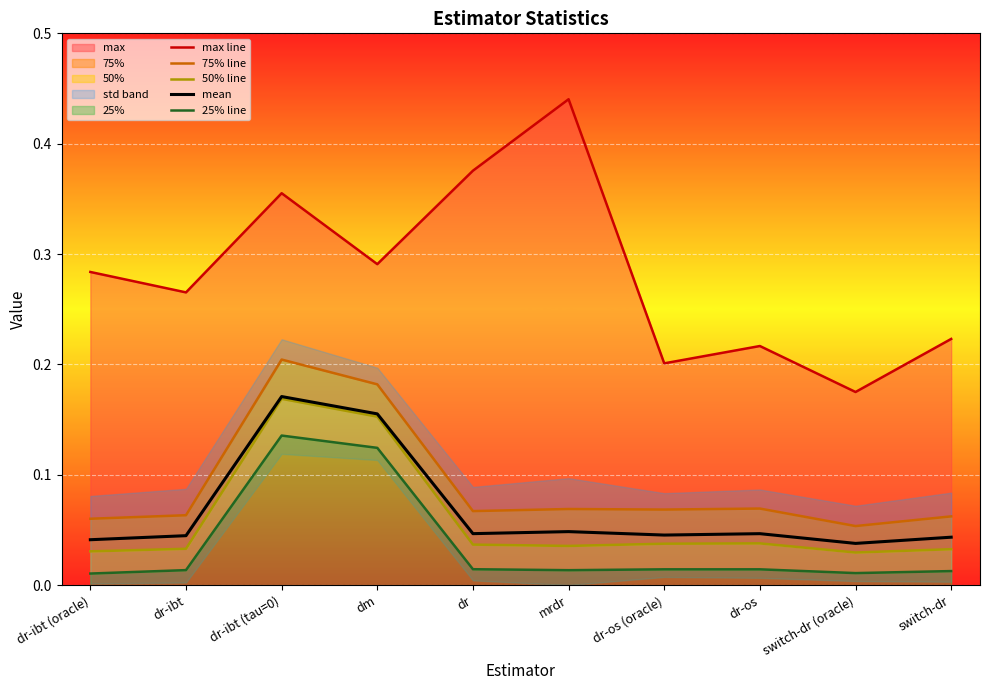

Reading left to right, what are all the values shown in this chart?

max line: 0.3	0.3	0.4	0.3	0.4	0.4	0.2	0.2	0.2	0.2
75% line: 0.1	0.1	0.2	0.2	0.1	0.1	0.1	0.1	0.1	0.1
50% line: 0.0	0.0	0.2	0.2	0.0	0.0	0.0	0.0	0.0	0.0
mean: 0.0	0.0	0.2	0.2	0.0	0.0	0.0	0.0	0.0	0.0
25% line: 0.0	0.0	0.1	0.1	0.0	0.0	0.0	0.0	0.0	0.0